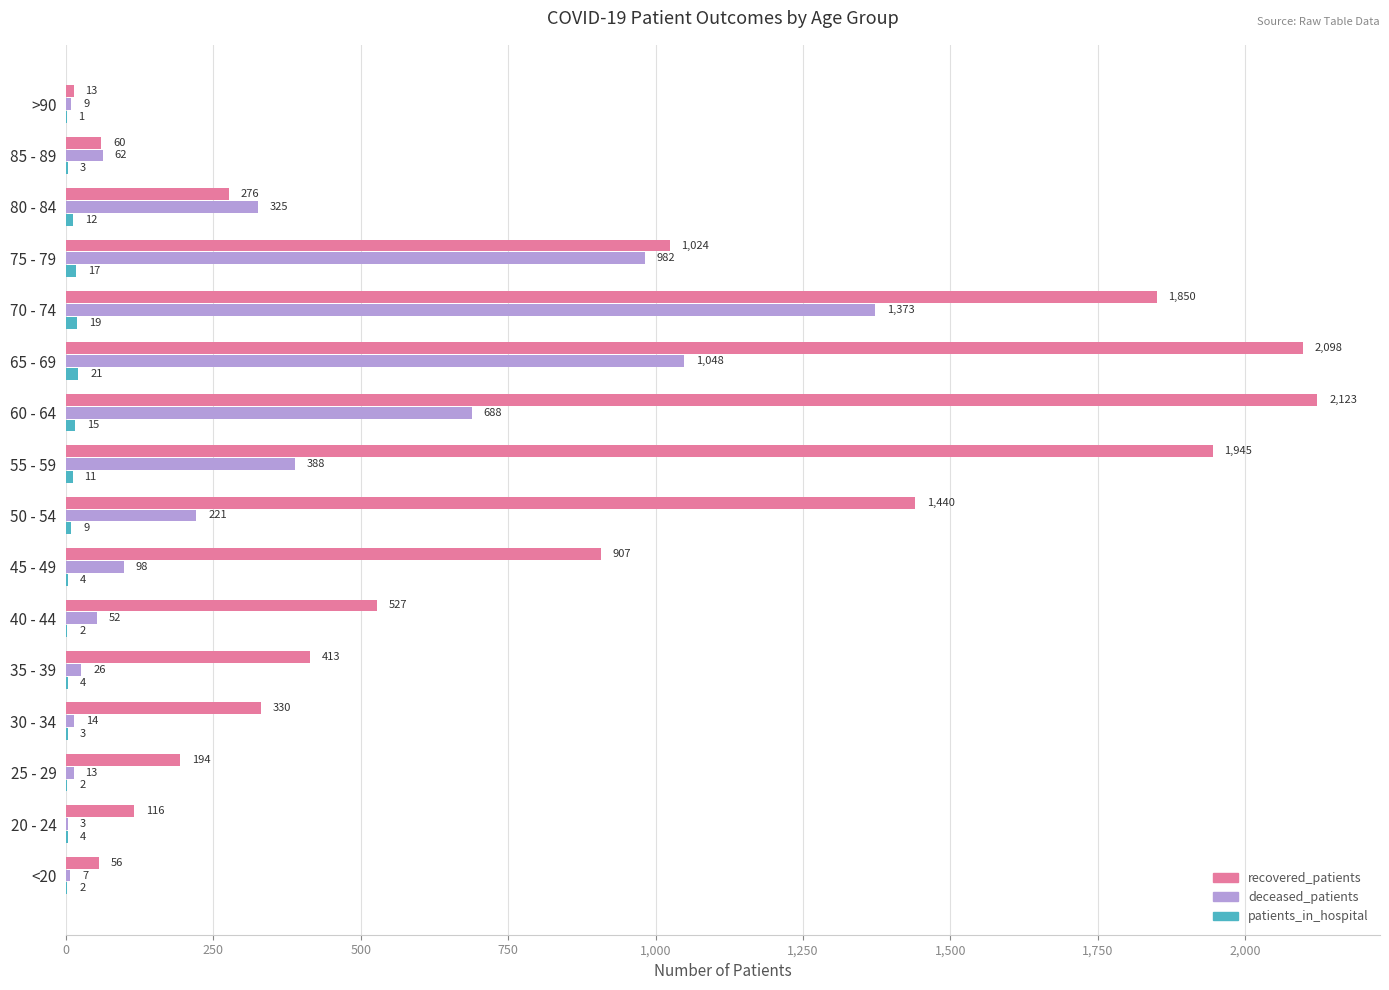

Which series changed the most between 35 - 39 and 40 - 44?

recovered_patients